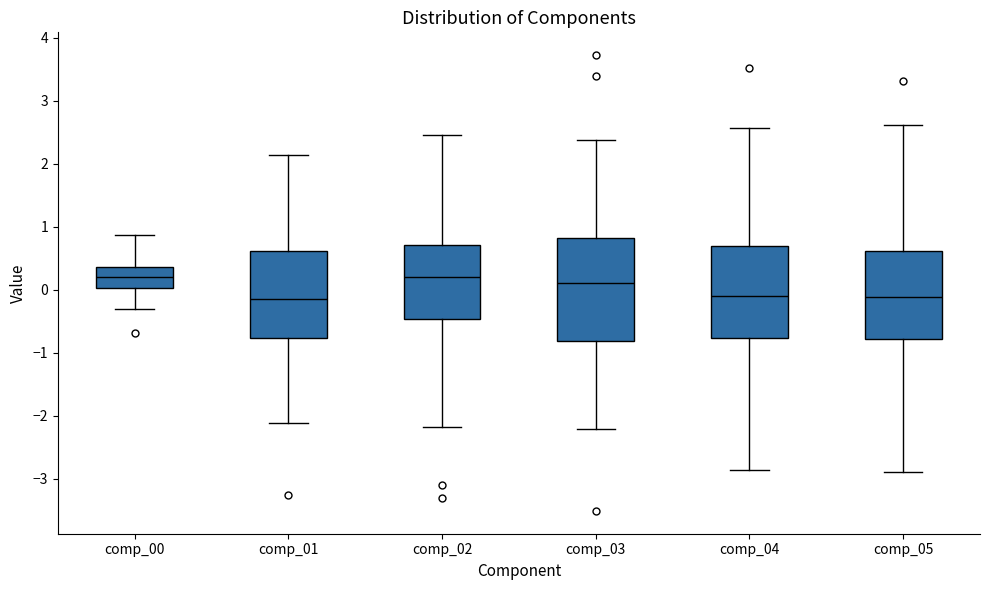

Which box is the tallest, from its lower edge to its upper edge?

comp_03